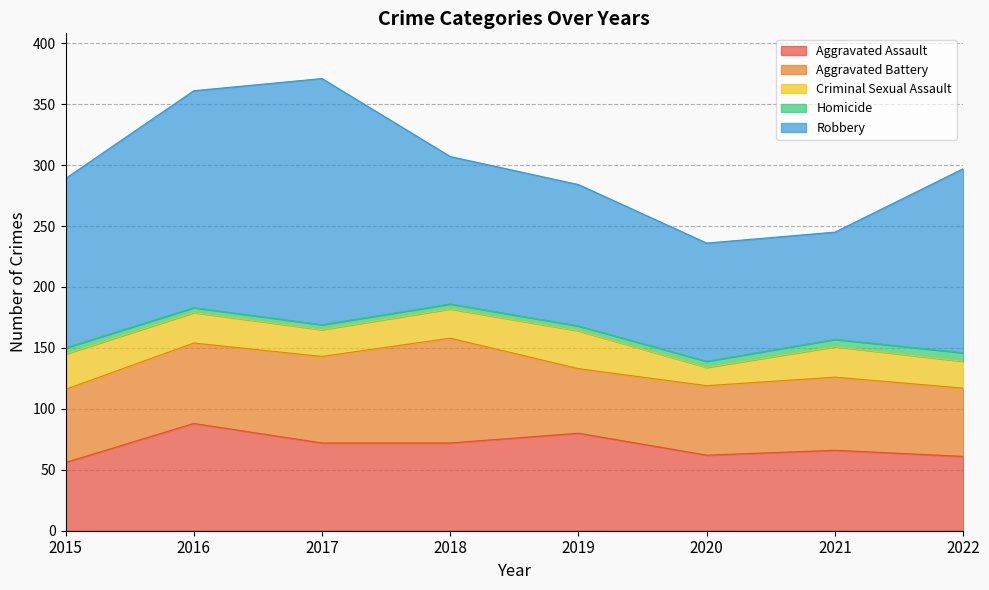

True or false: Aggravated Battery and Criminal Sexual Assault intersect in this chart.

False